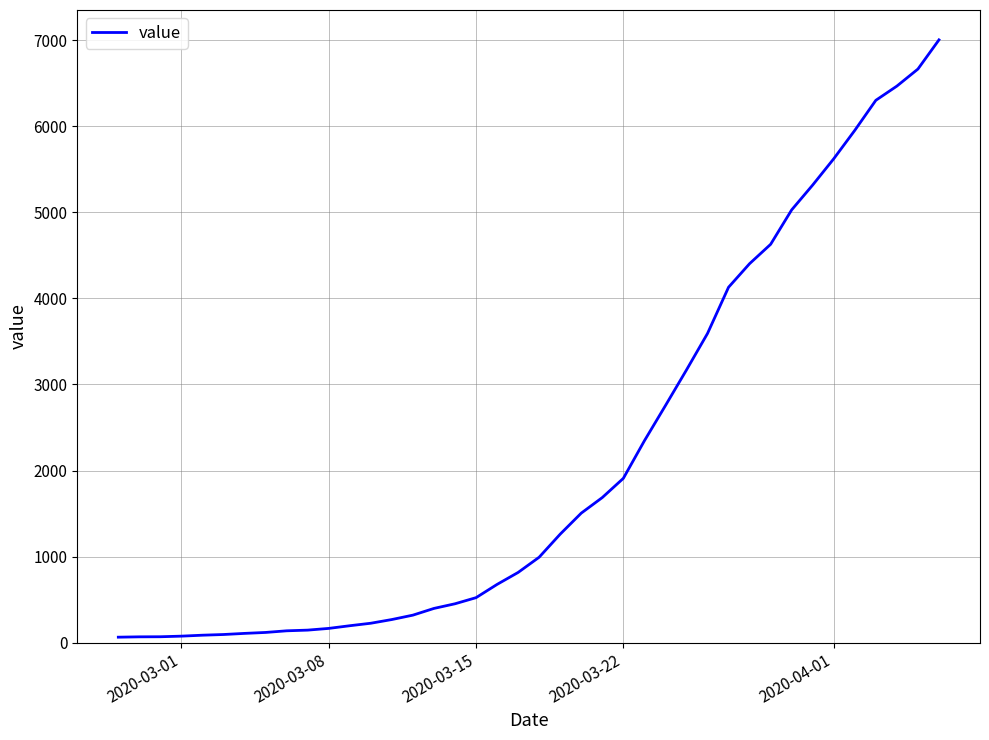

What is the maximum value shown in the chart?

7003